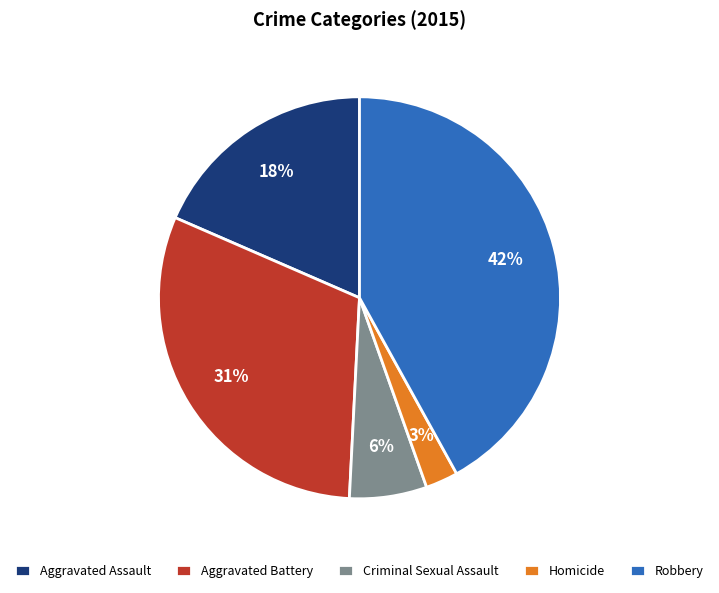

How many segments does this pie chart have?

5